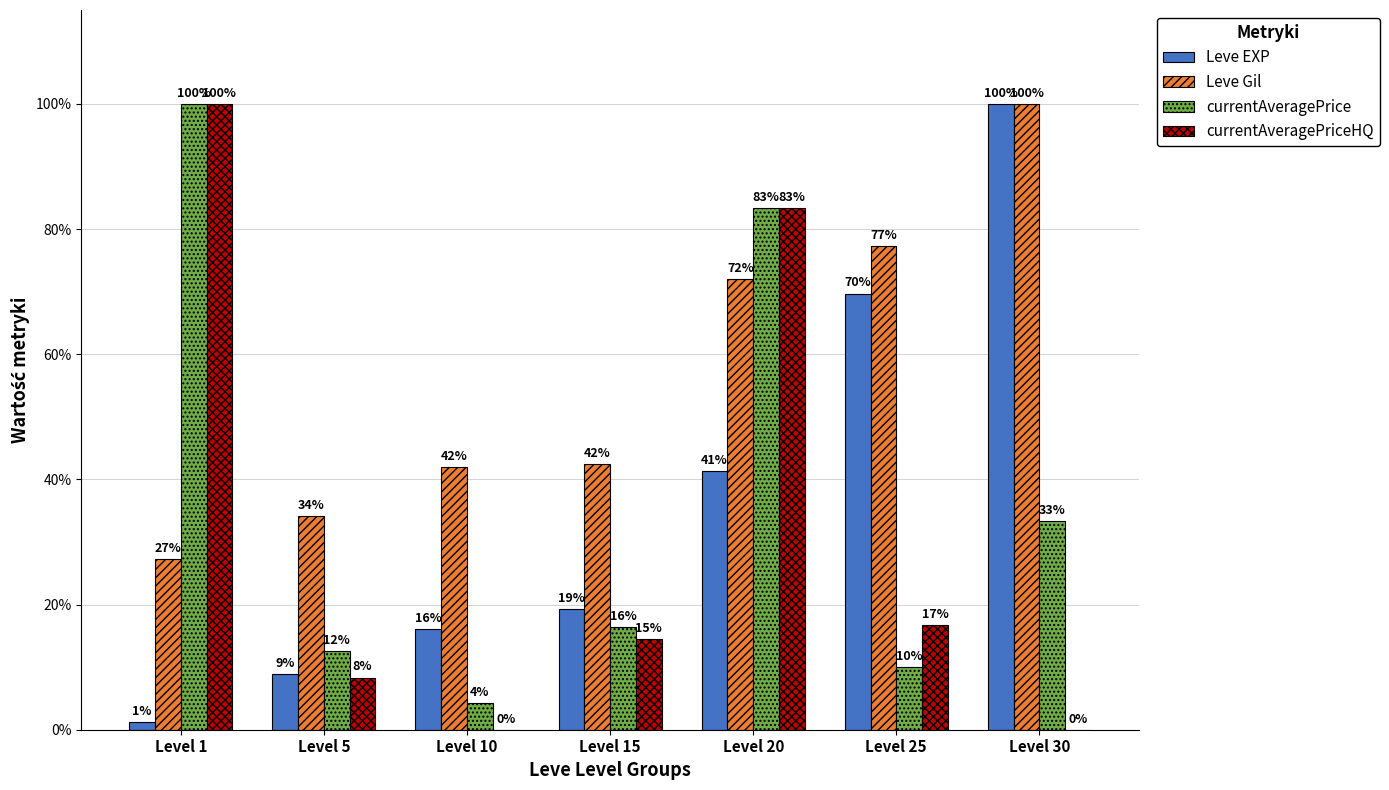

What is the maximum value for currentAveragePrice?

1.0